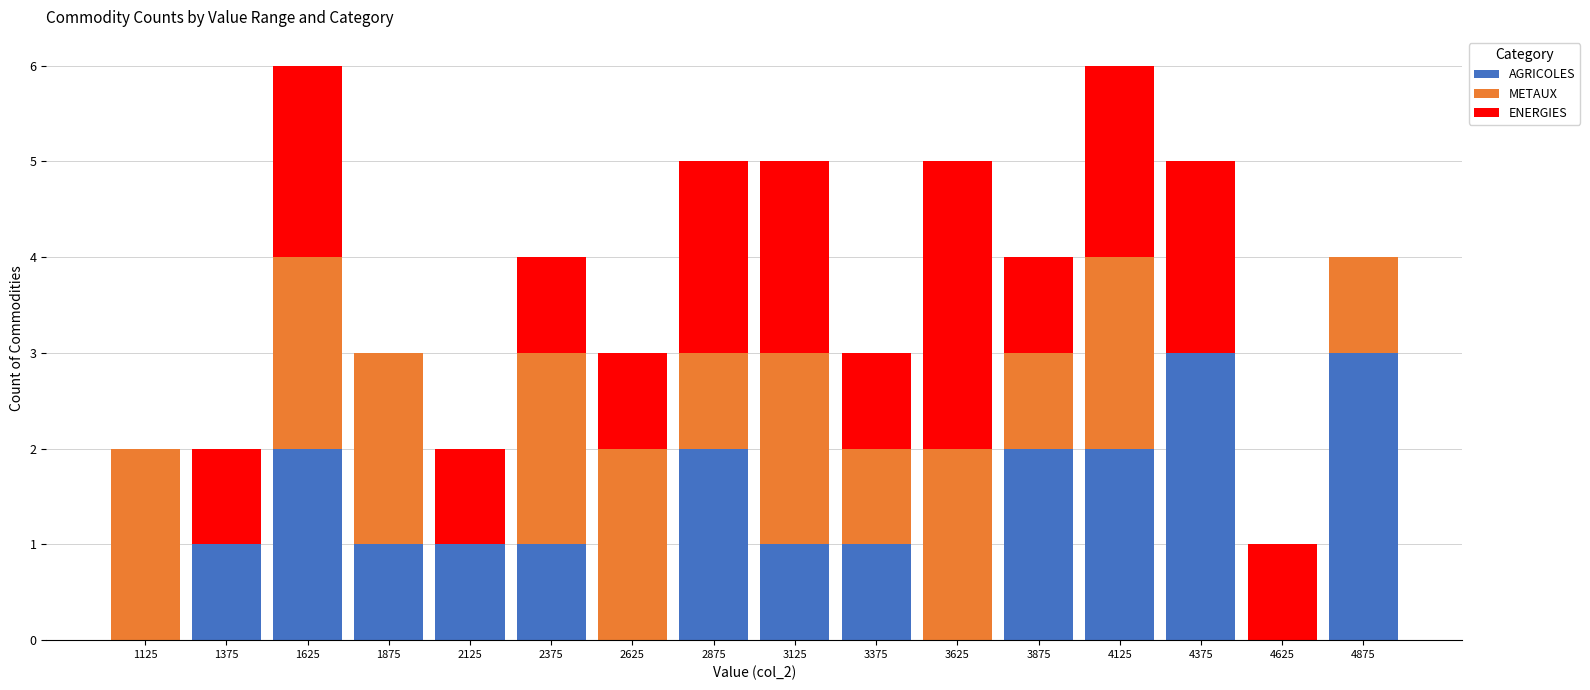

Reading left to right, list every stacked bar in this chart as the range it spans on the x-axis followed by its total height. The values are not printed on the chart, so give them approximately, as read against the axis.

1000 to 1250: 2
1250 to 1500: 2
1500 to 1750: 6
1750 to 2000: 3
2000 to 2250: 2
2250 to 2500: 4
2500 to 2750: 3
2750 to 3000: 5
3000 to 3250: 5
3250 to 3500: 3
3500 to 3750: 5
3750 to 4000: 4
4000 to 4250: 6
4250 to 4500: 5
4500 to 4750: 1
4750 to 5000: 4